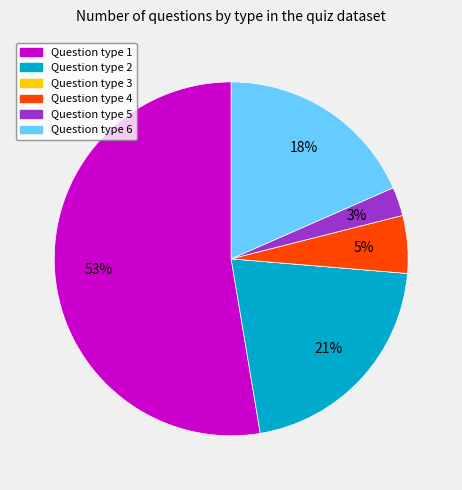

To the nearest percent, what is the difference between the largest and smallest slice percentages?

53%